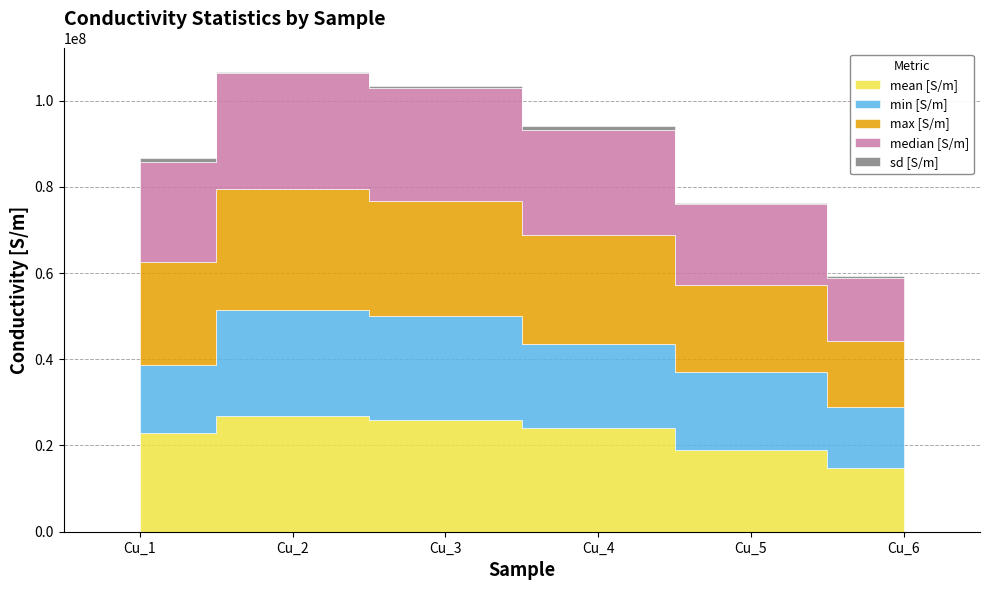

Which series has the largest total across all categories?

max [S/m]